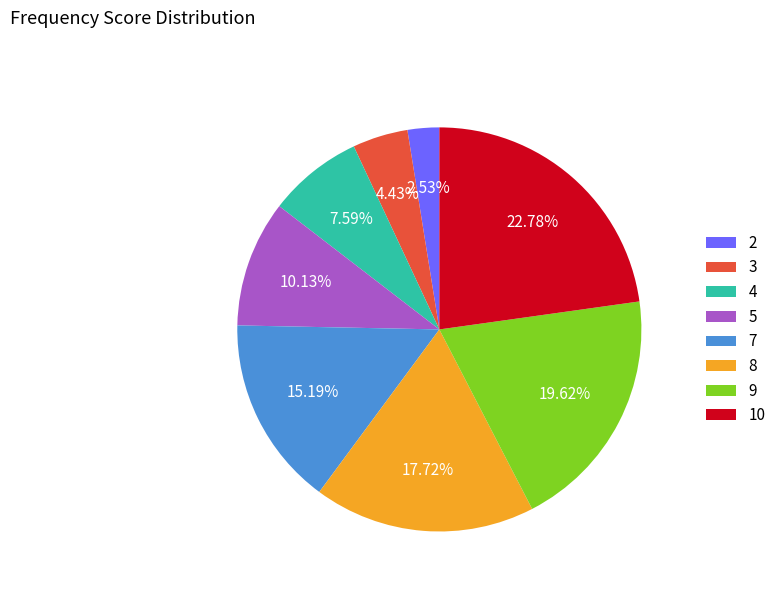

Does 4 represent more than half of the total?

No